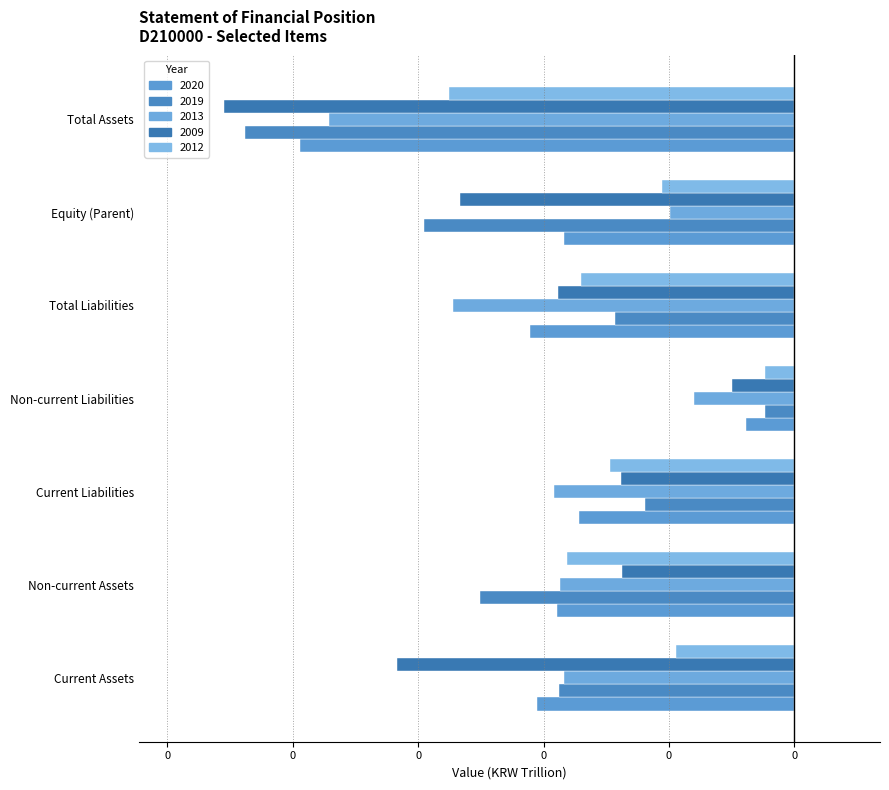

At which category is the sum across all series the highest?

Non-current Liabilities